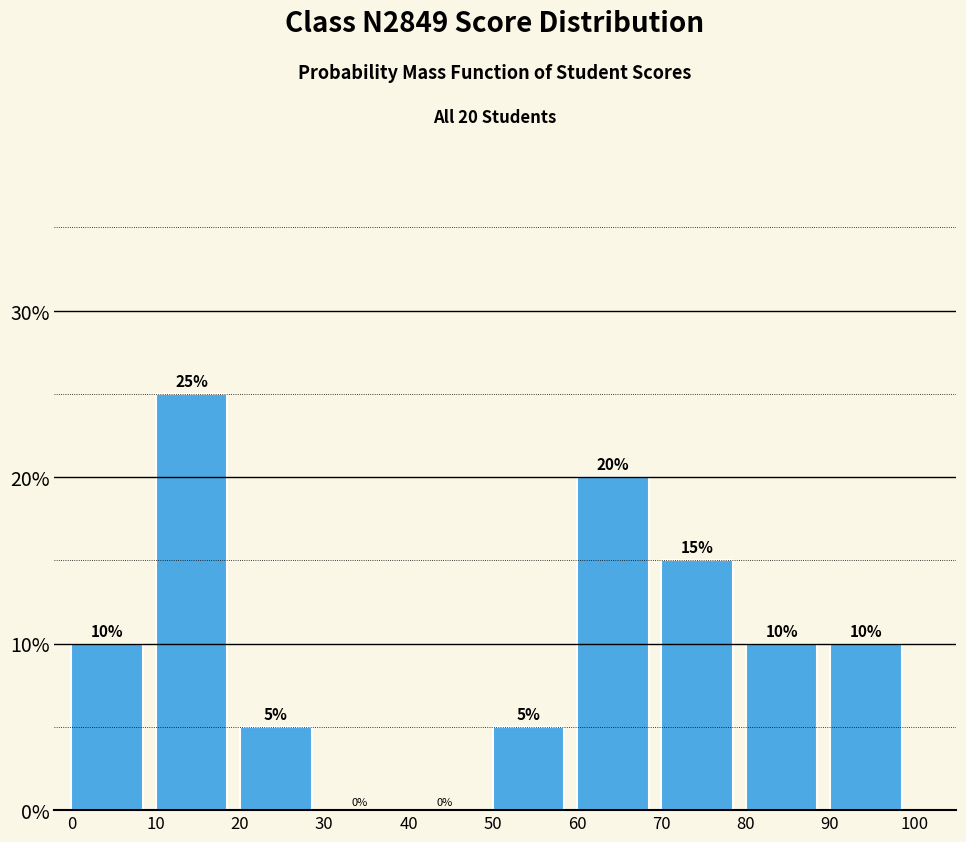

Over which range of the x-axis is the bar tallest?

10 to 20